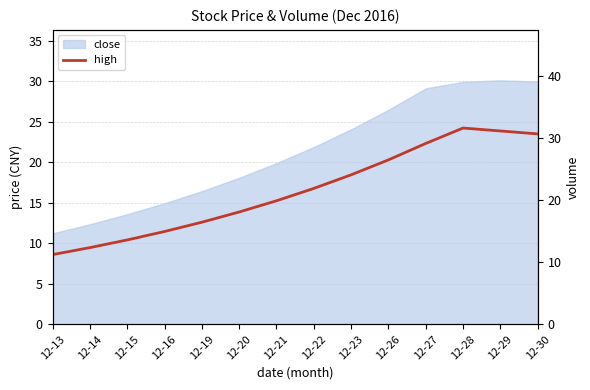

True or false: the data has more than 1 interior local peaks.

False